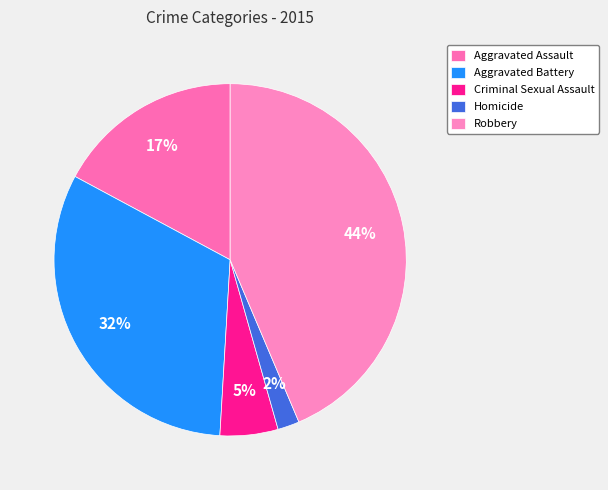

Count the number of slices in the pie.

5